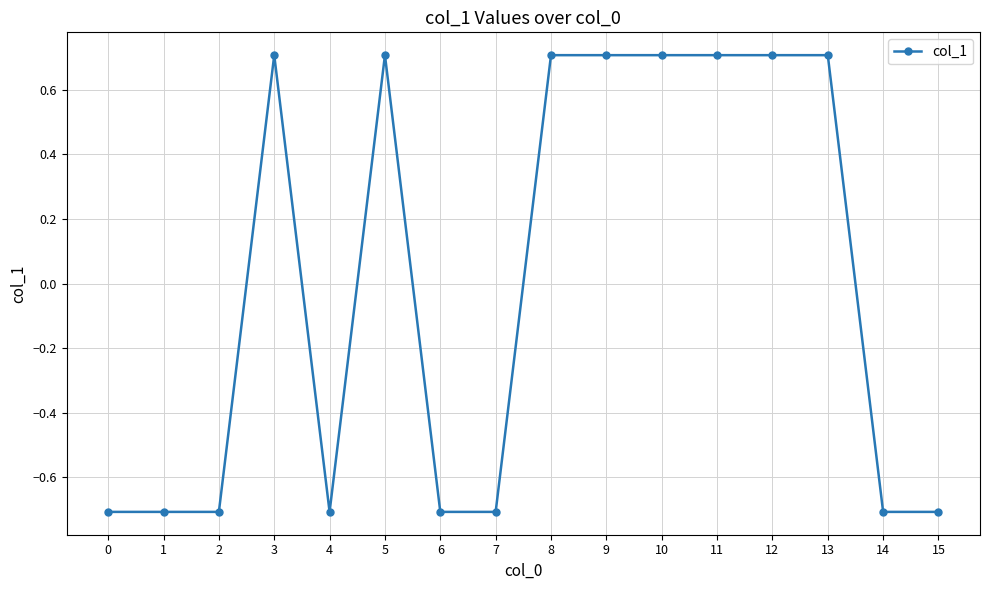

How many values exceed 0?

8